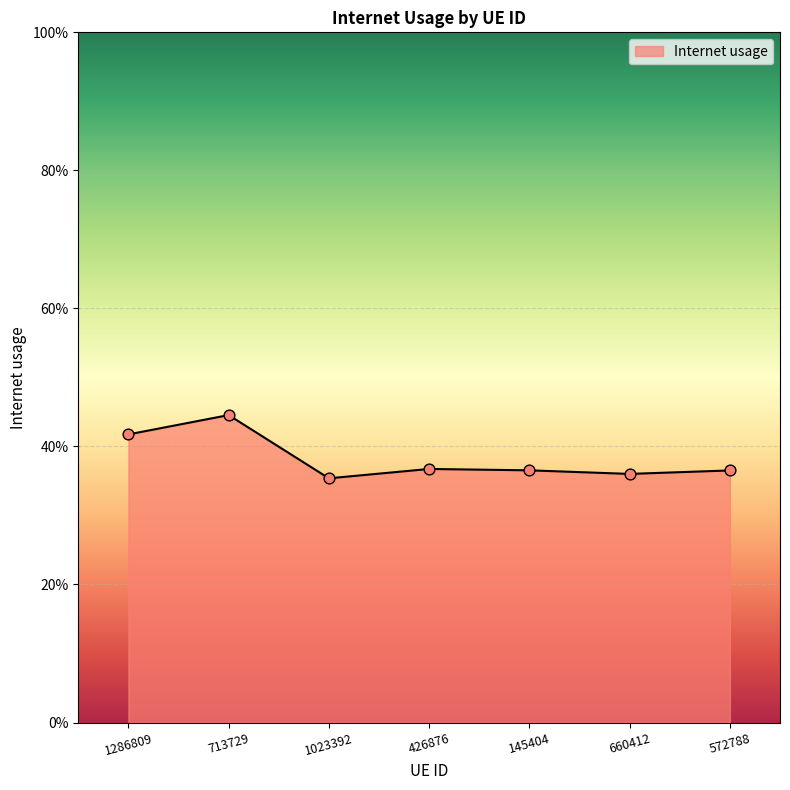

Between 426876 and 713729, which is larger?

713729